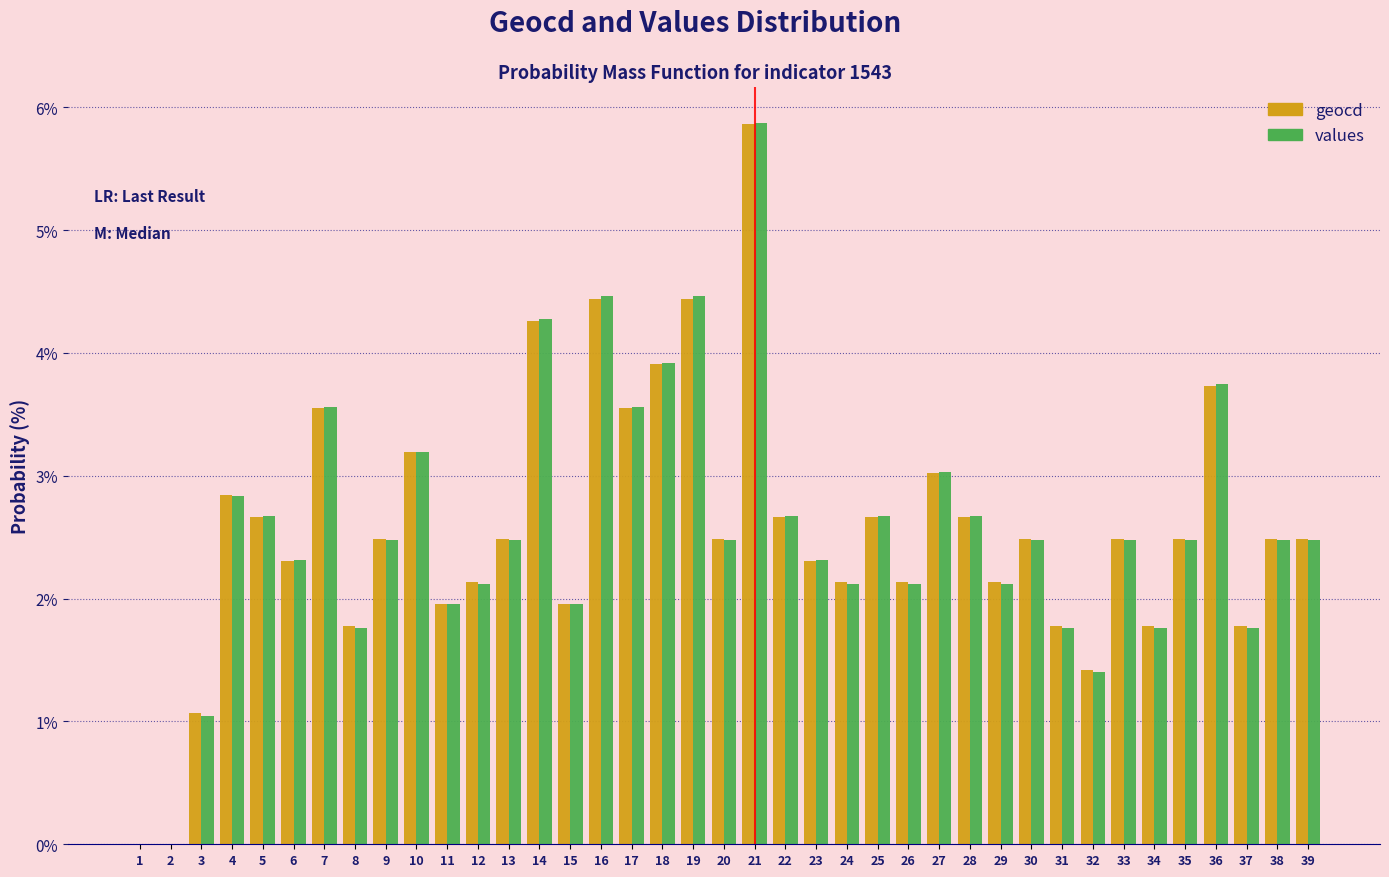

Is it true that geocd equals 0.6 at 38?

False